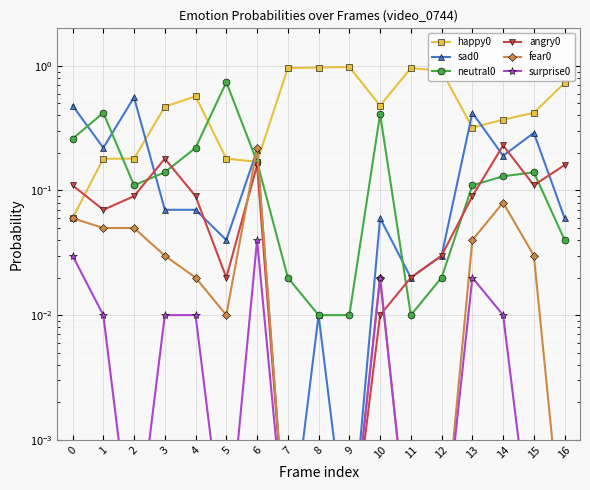

Between 1 and 16, which is larger?

16